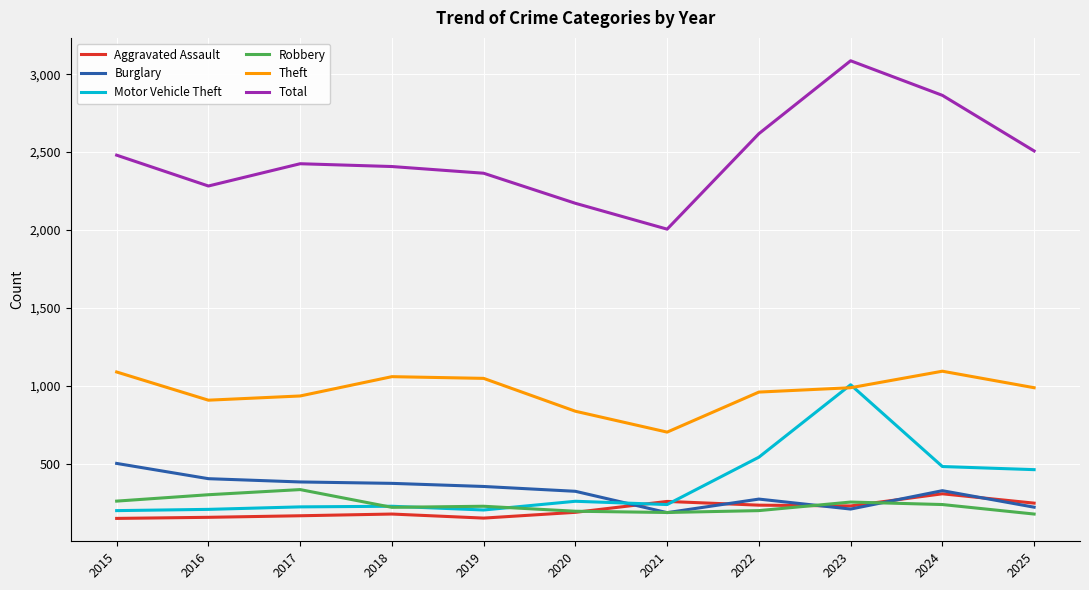

How many lines are shown in the chart?

6